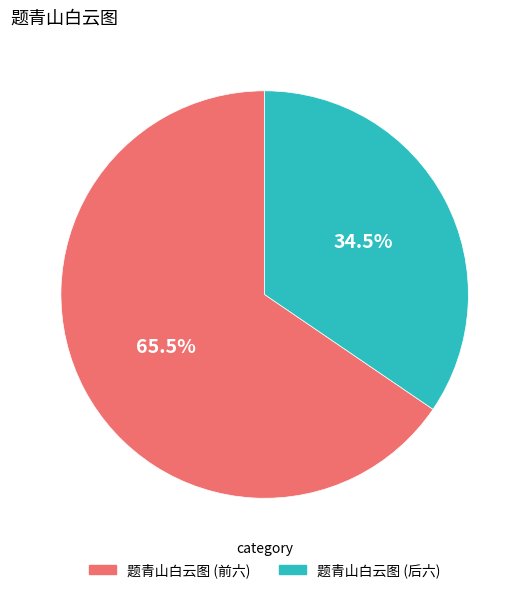

Count the number of slices in the pie.

2